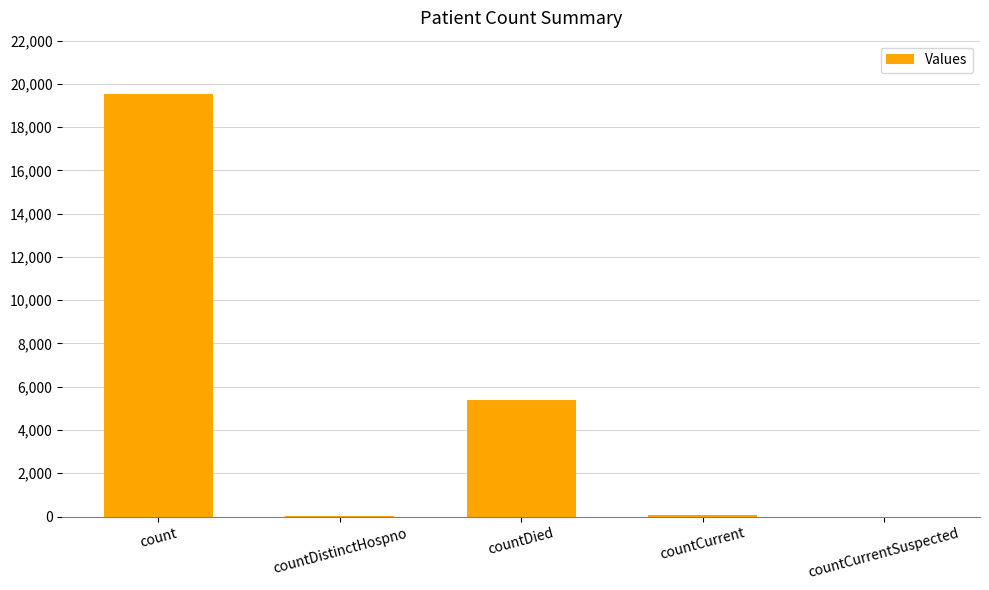

What is the maximum value shown in the chart?

19512